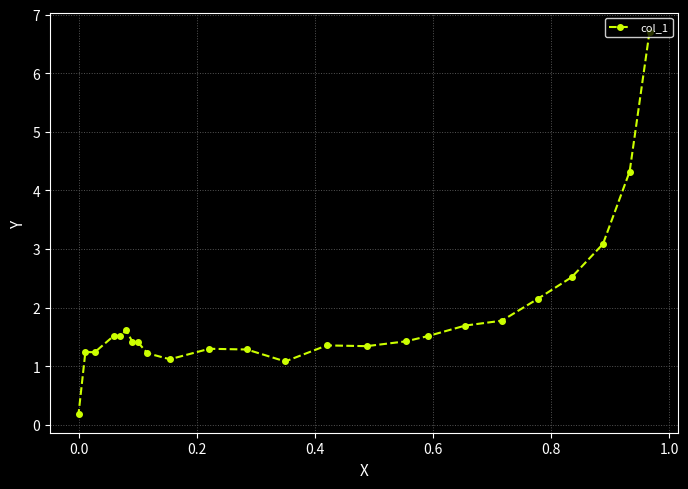

What is the sum of all values?

44.1